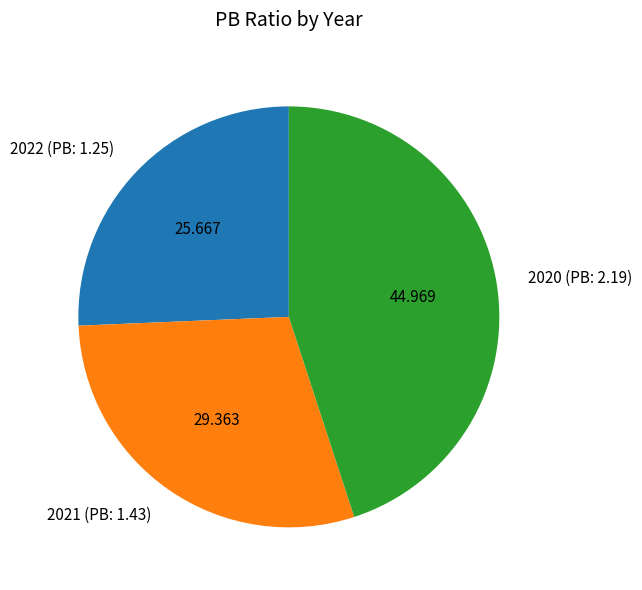

How many segments does this pie chart have?

3